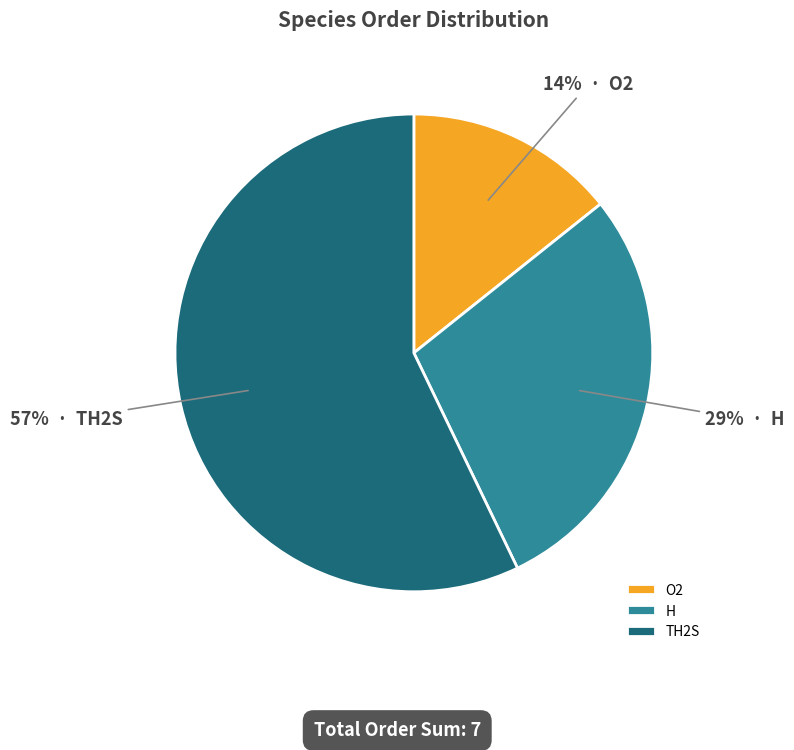

What is the ratio of the value at TH2S to the value at H?

2.0